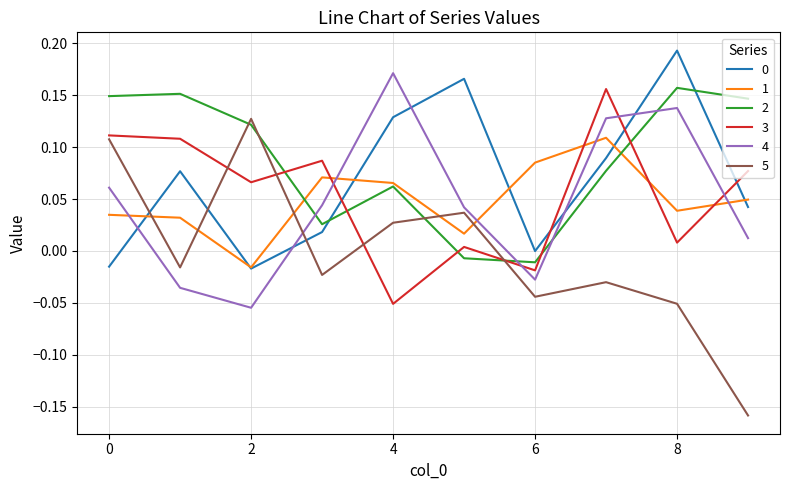

True or false: 1 and 0 cross at least once.

True